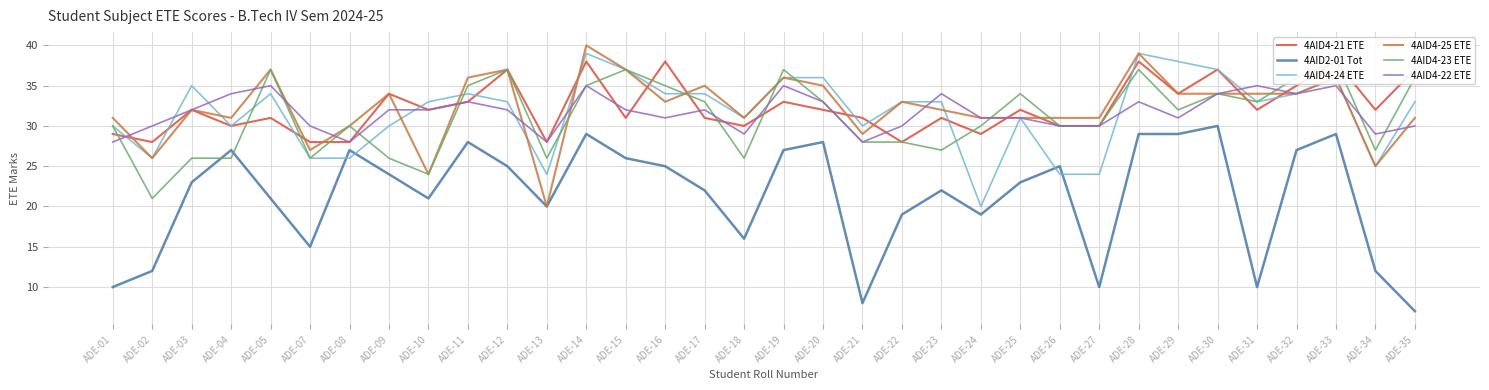

What is the difference between the maximum and minimum values in the 4AID4-24 ETE series?

19